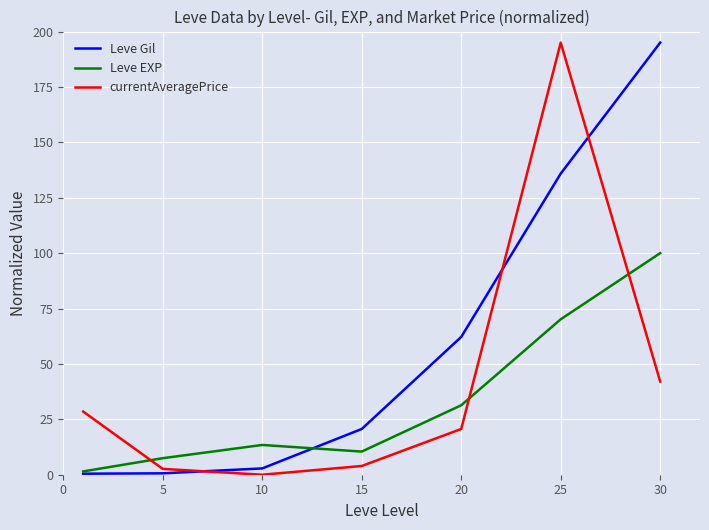

Which series has the largest total across all categories?

Leve Gil